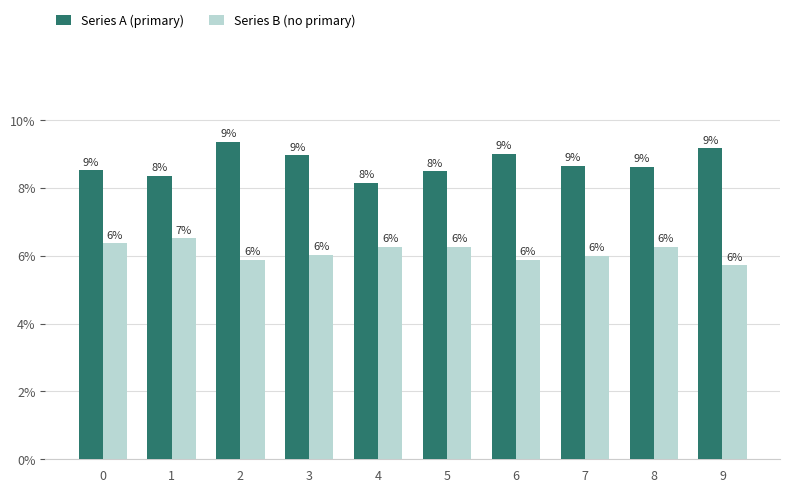

Reading left to right, what are all the values shown in this chart?

Series A (primary): 0.1	0.1	0.1	0.1	0.1	0.1	0.1	0.1	0.1	0.1
Series B (no primary): 0.1	0.1	0.1	0.1	0.1	0.1	0.1	0.1	0.1	0.1